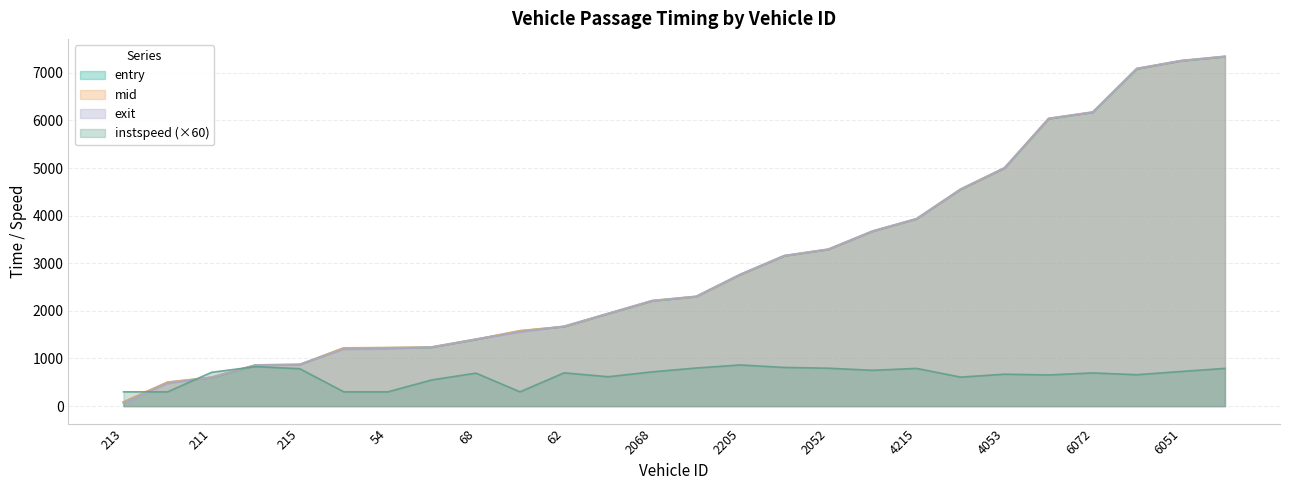

What is the difference between the instspeed values at 56 and 2205?

34.8